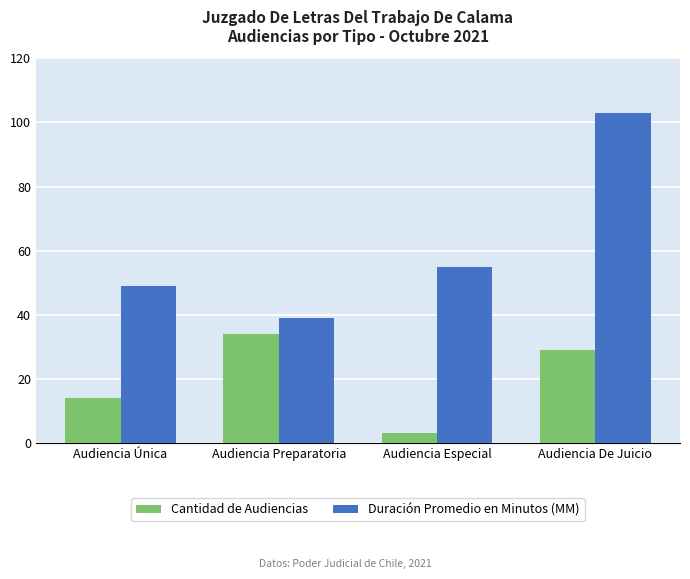

What is the minimum value for Cantidad de Audiencias?

3